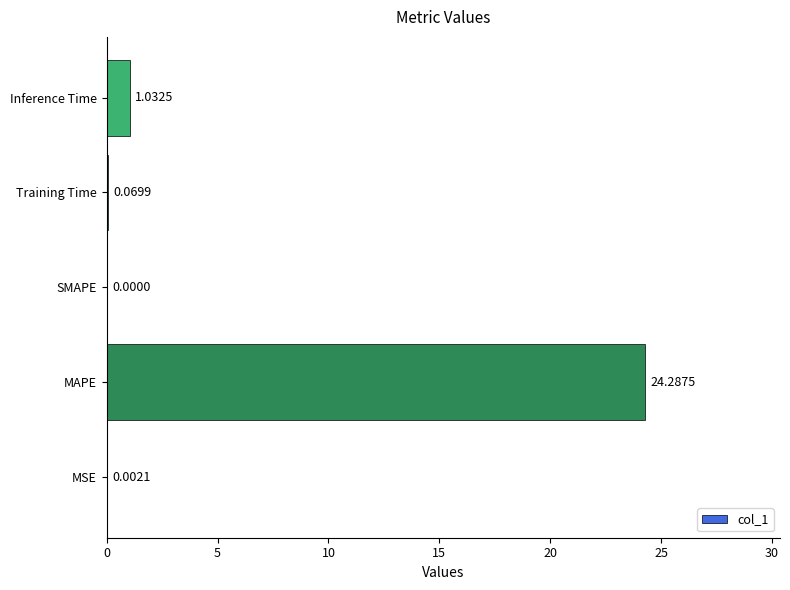

Between Inference Time and Training Time, which is larger?

Inference Time